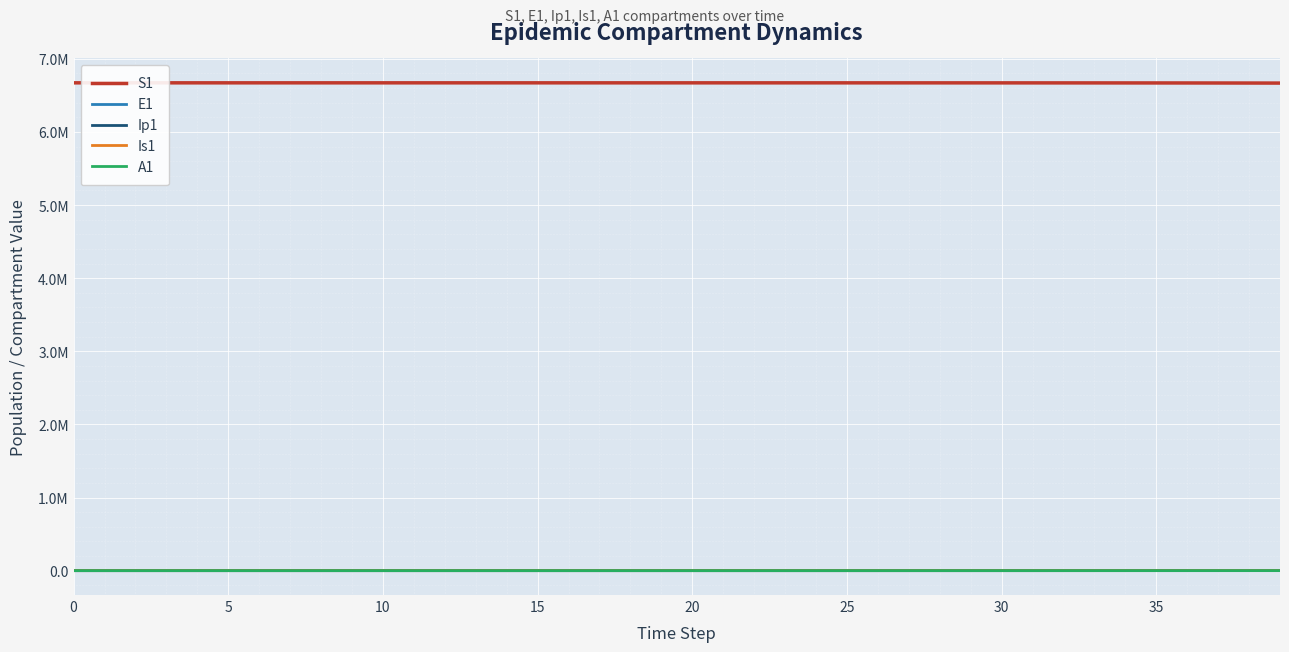

At which label is A1 closest to 146?

36